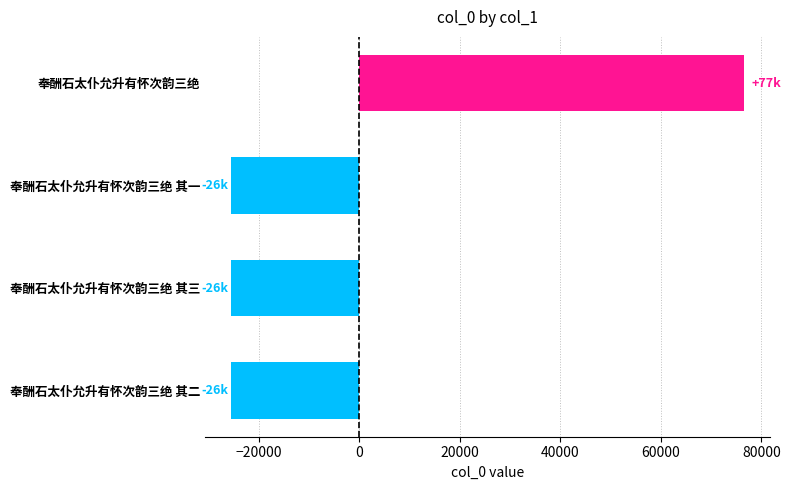

Count the number of categories in the chart.

4